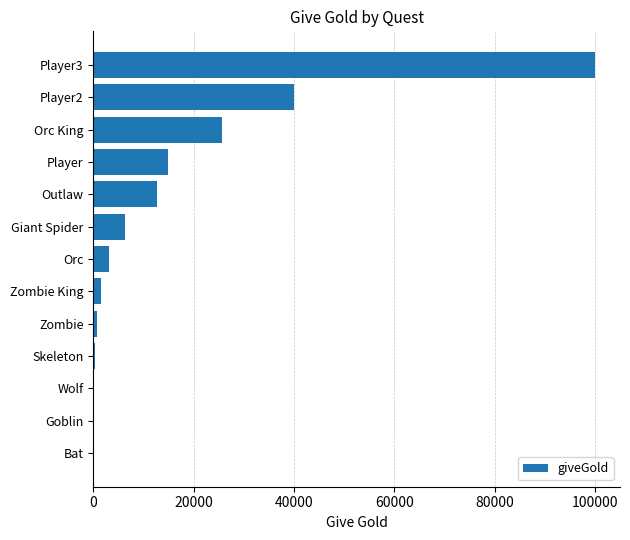

What is the change in value from Orc to Outlaw?

+9600